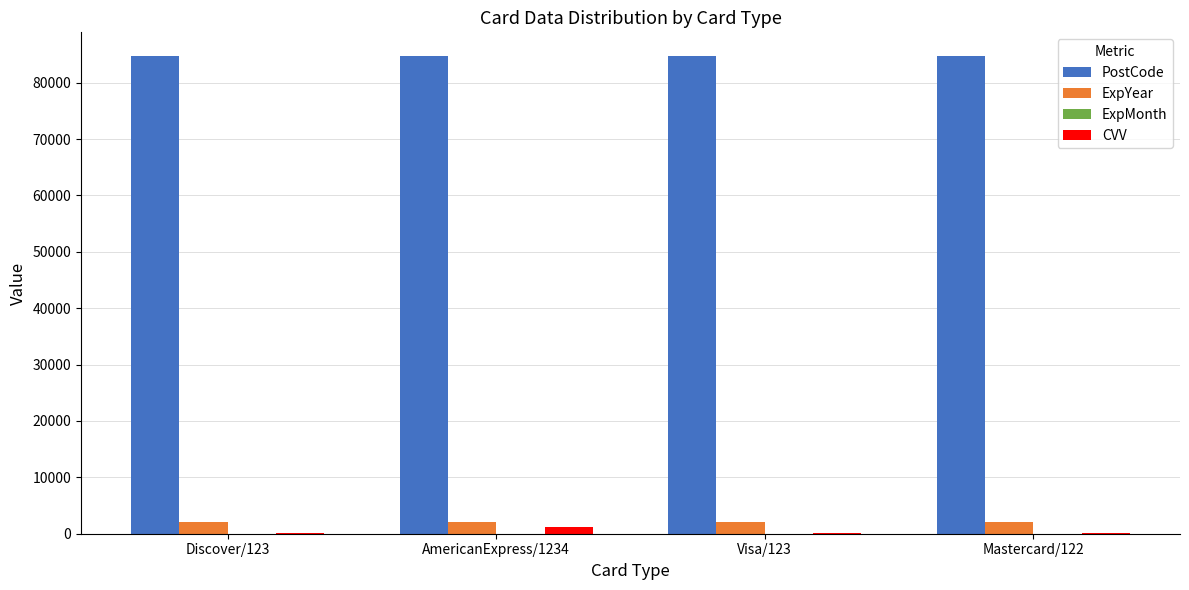

How many series are shown in this chart?

4